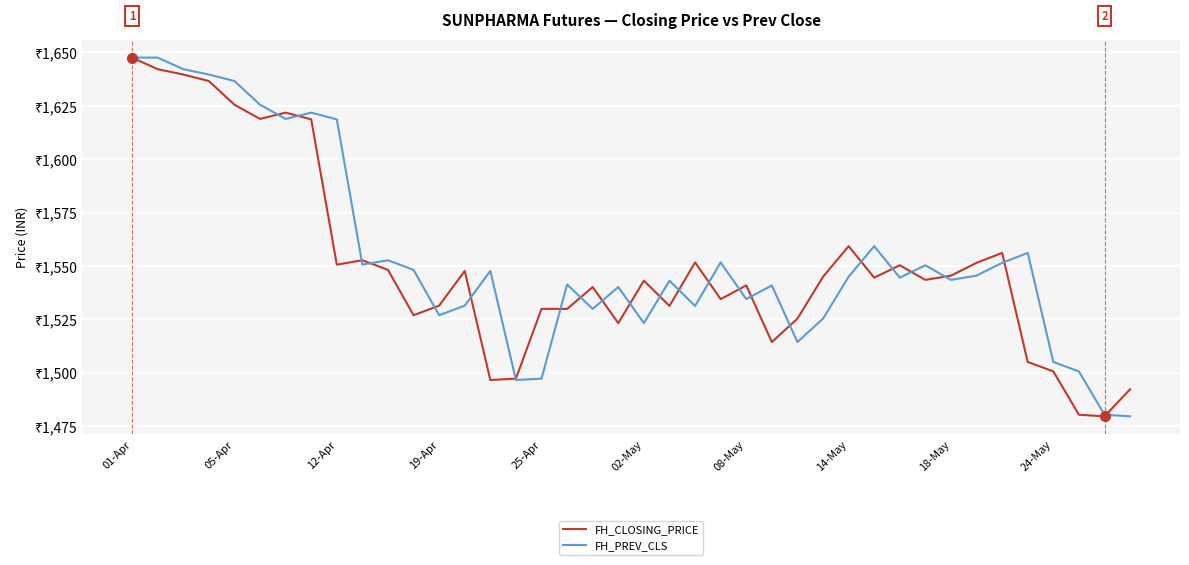

Does the chart have visible grid lines?

Yes